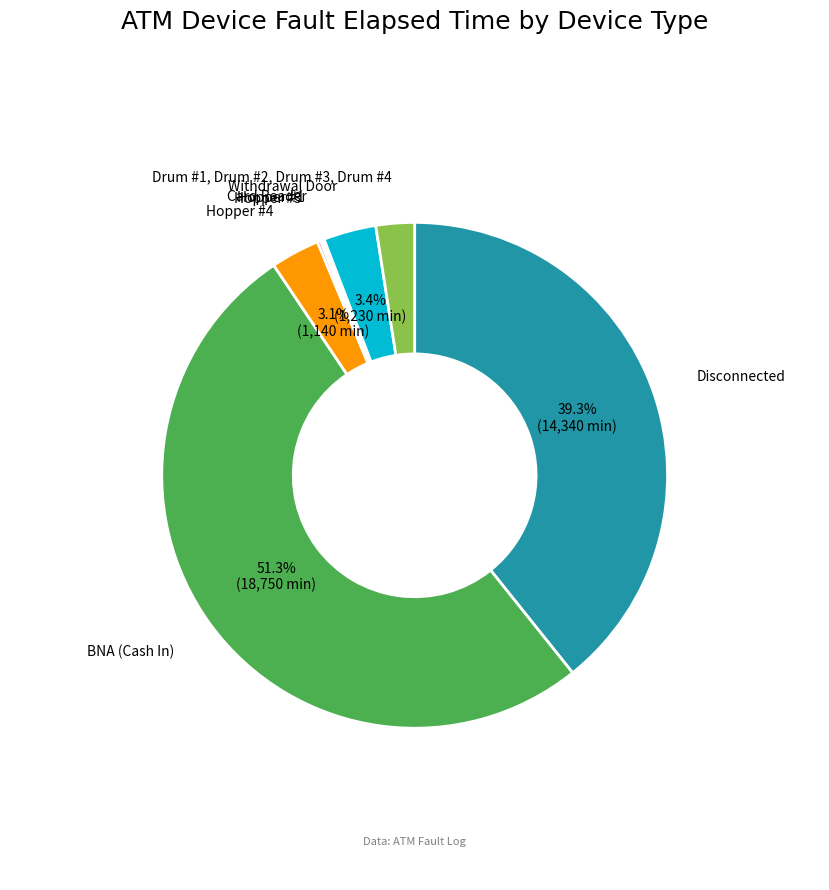

Does BNA (Cash In) represent more than half of the total?

Yes